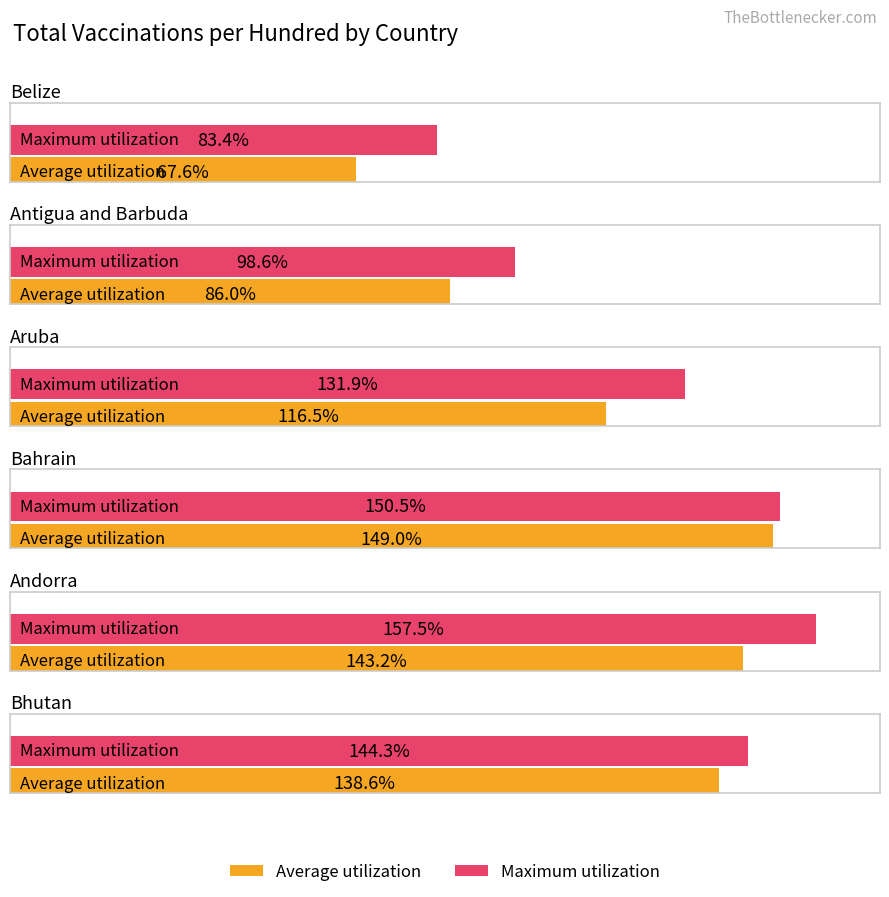

Are the bars grouped side by side (vs. stacked)?

Yes